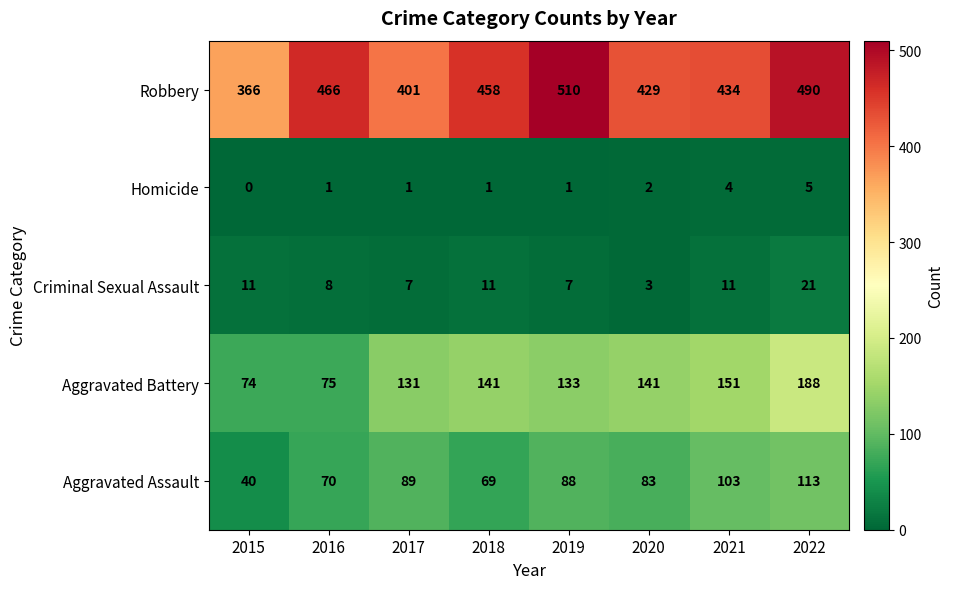

What is the difference between the maximum and minimum values in the Criminal Sexual Assault series?

18